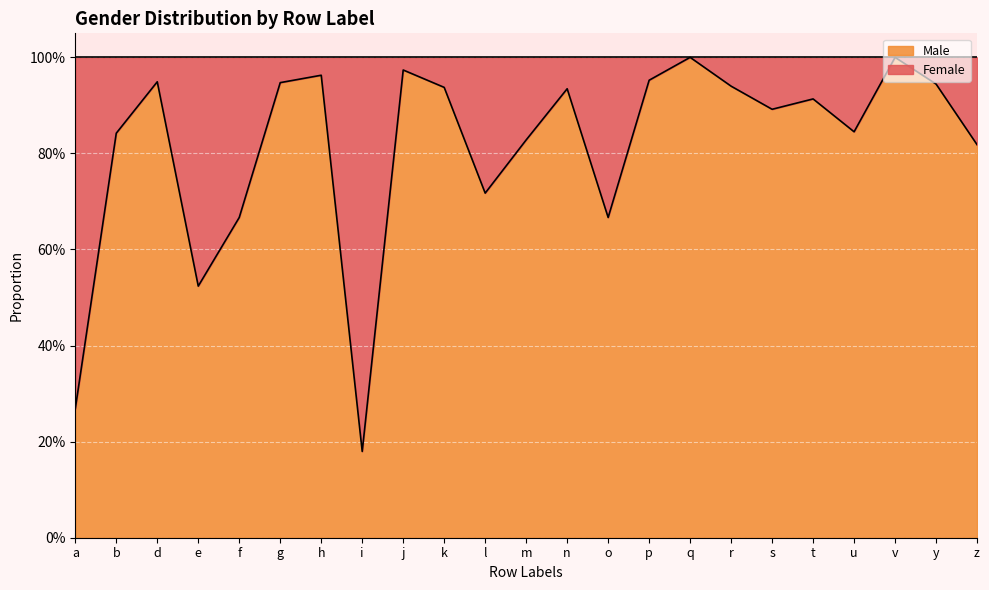

Is it true that the value at n is 0.9?

True